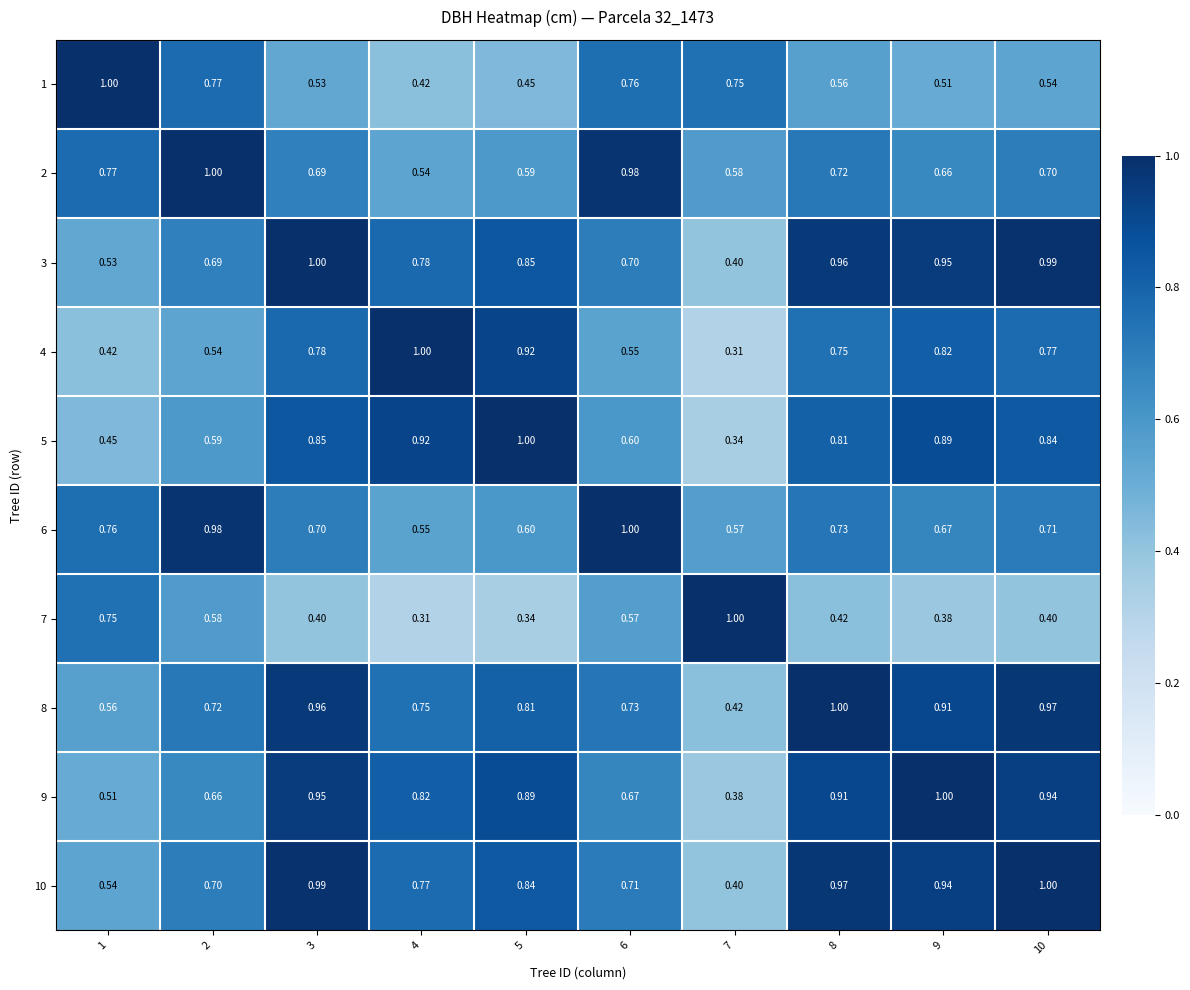

Is the value of 10 at 4 greater than the value of 7 at 5?

Yes